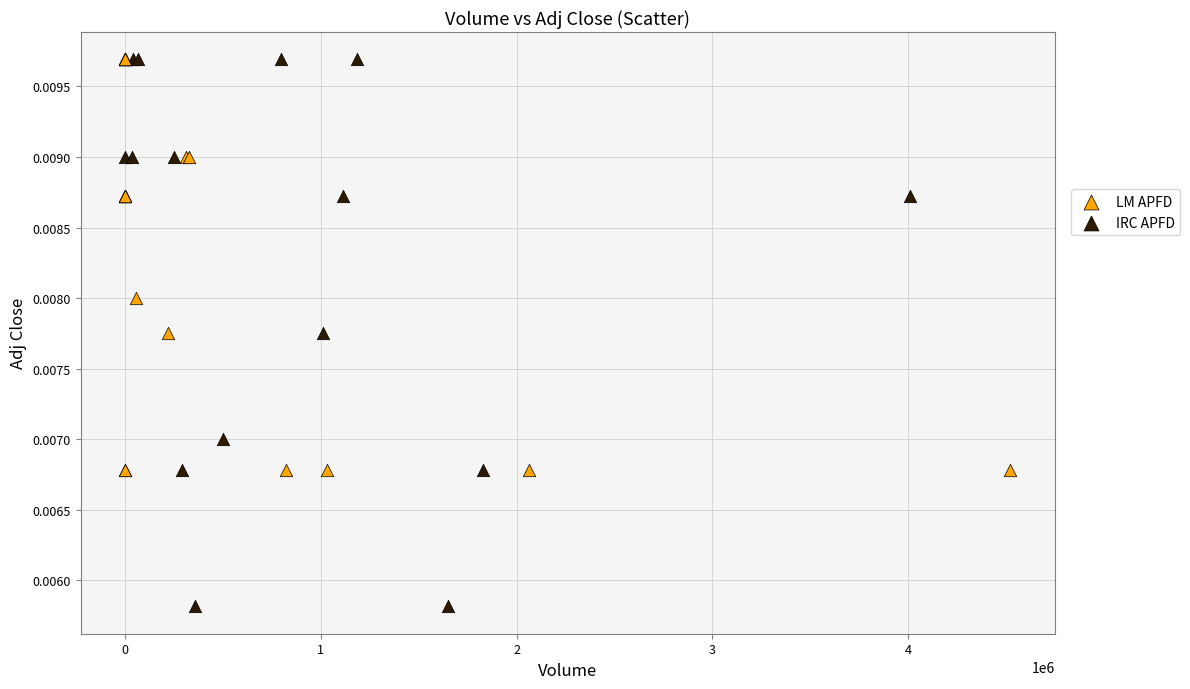

Which series has the largest Y range (max minus min)?

IRC APFD